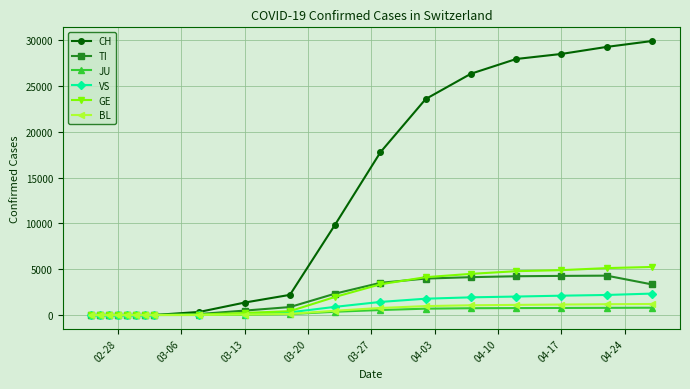

At how many categories does at least one series exceed 10579?

7